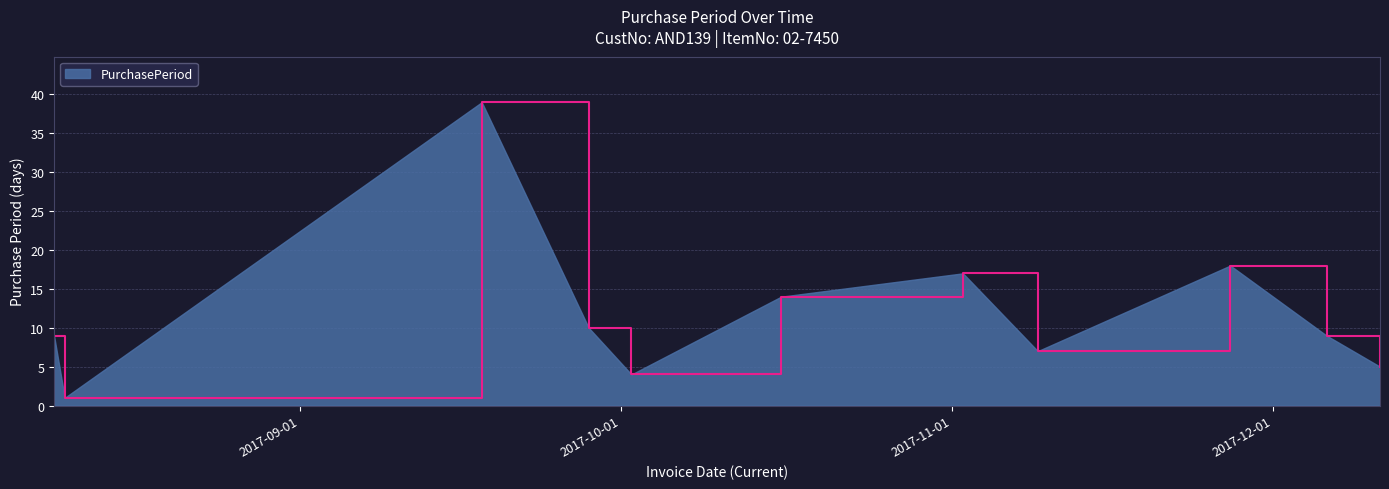

Reading left to right, transcribe all the data shown in this chart.

9	1	39	10	4	14	17	7	18	9	5